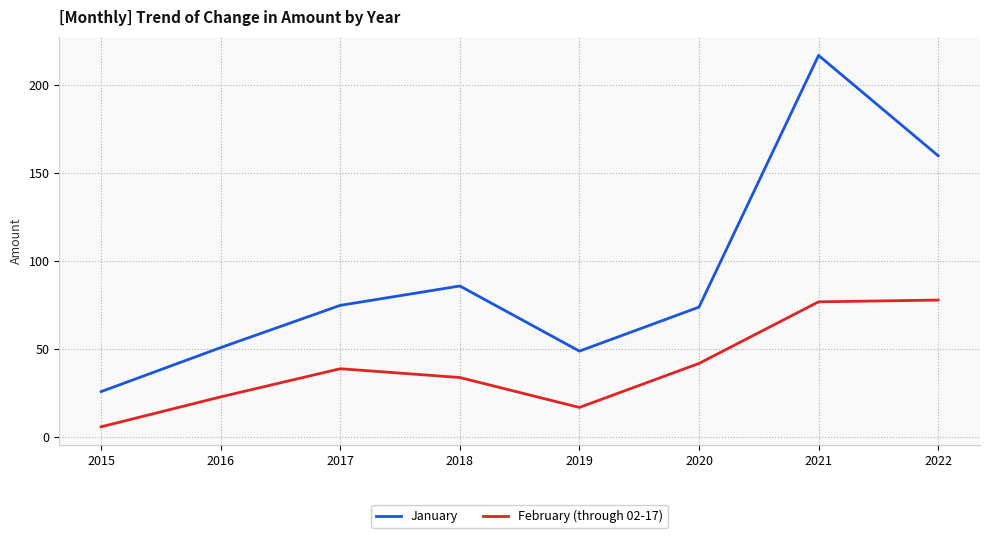

Is it true that February (through 02-17) equals 42 at 2020?

True